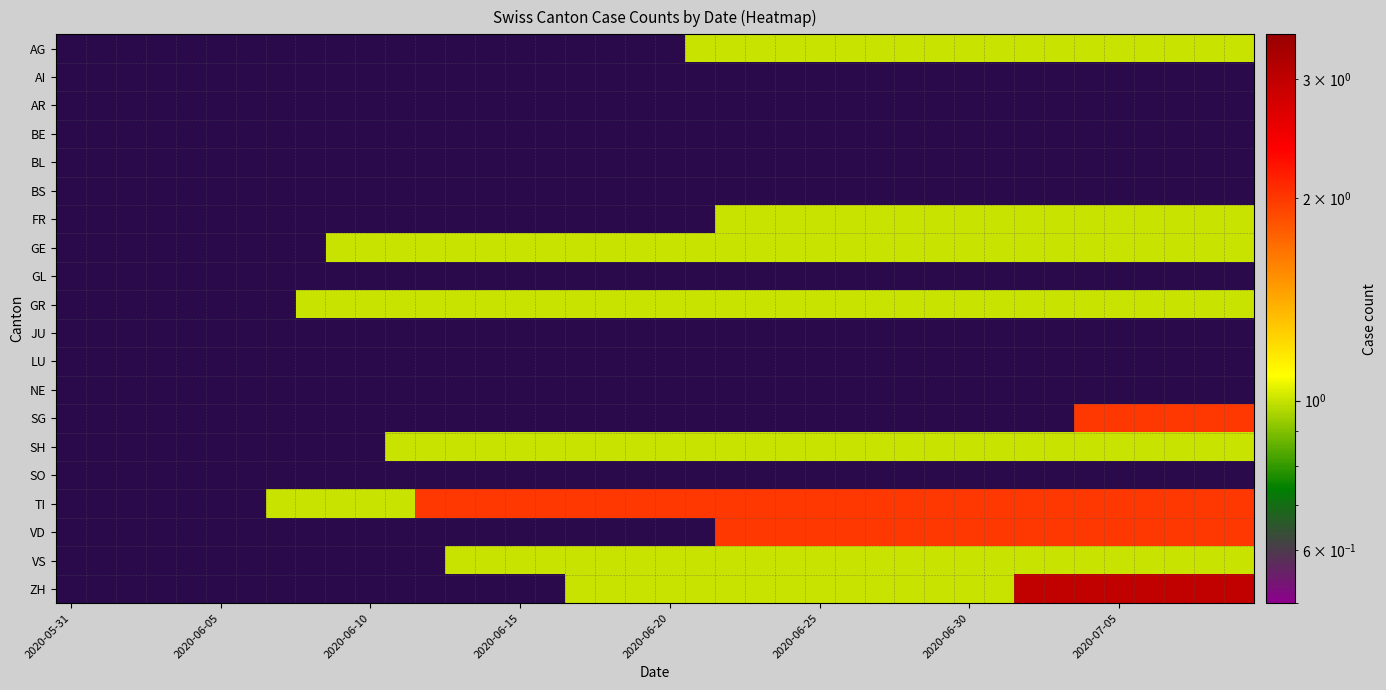

Rank the series by their maximum value, from lowest to highest.

AI, AR, BE, BL, BS, GL, JU, LU, NE, SO, AG, FR, GE, GR, SH, VS, SG, TI, VD, ZH